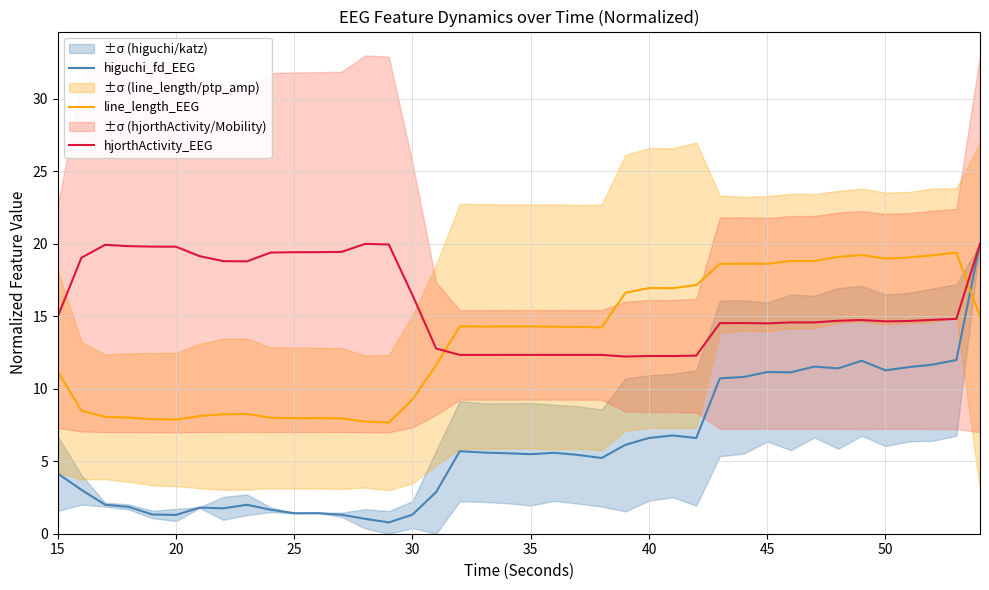

What is the highest value of the hjorthActivity_EEG series?

20.0